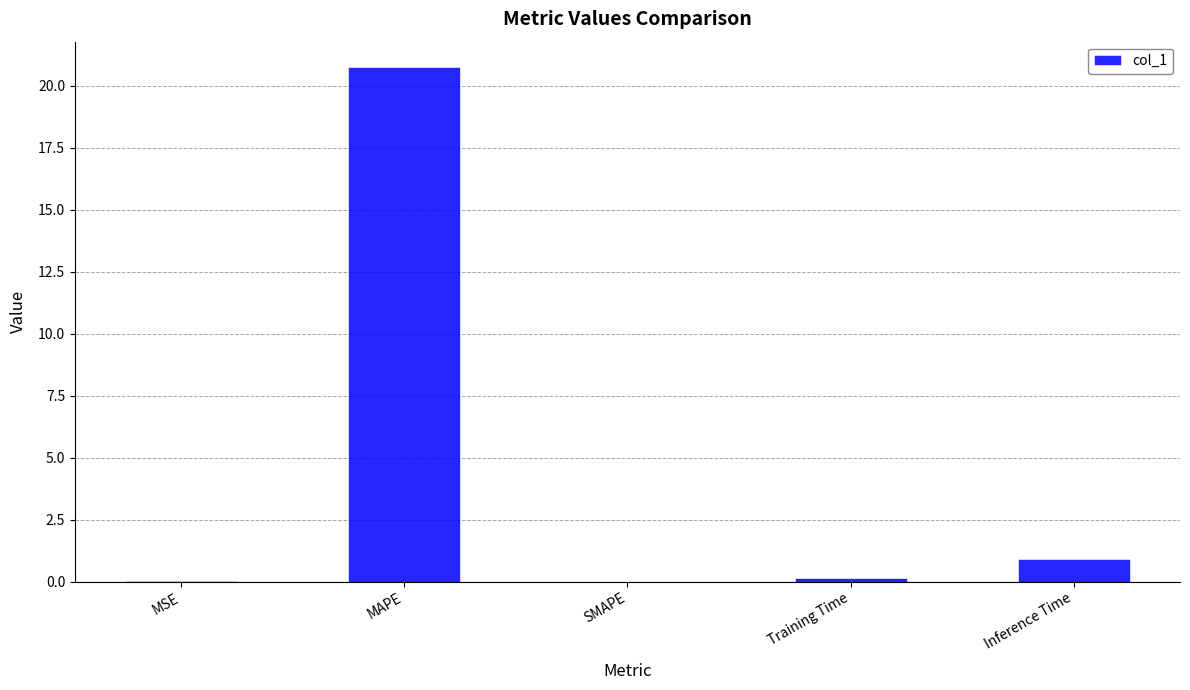

Are the bars horizontal?

No